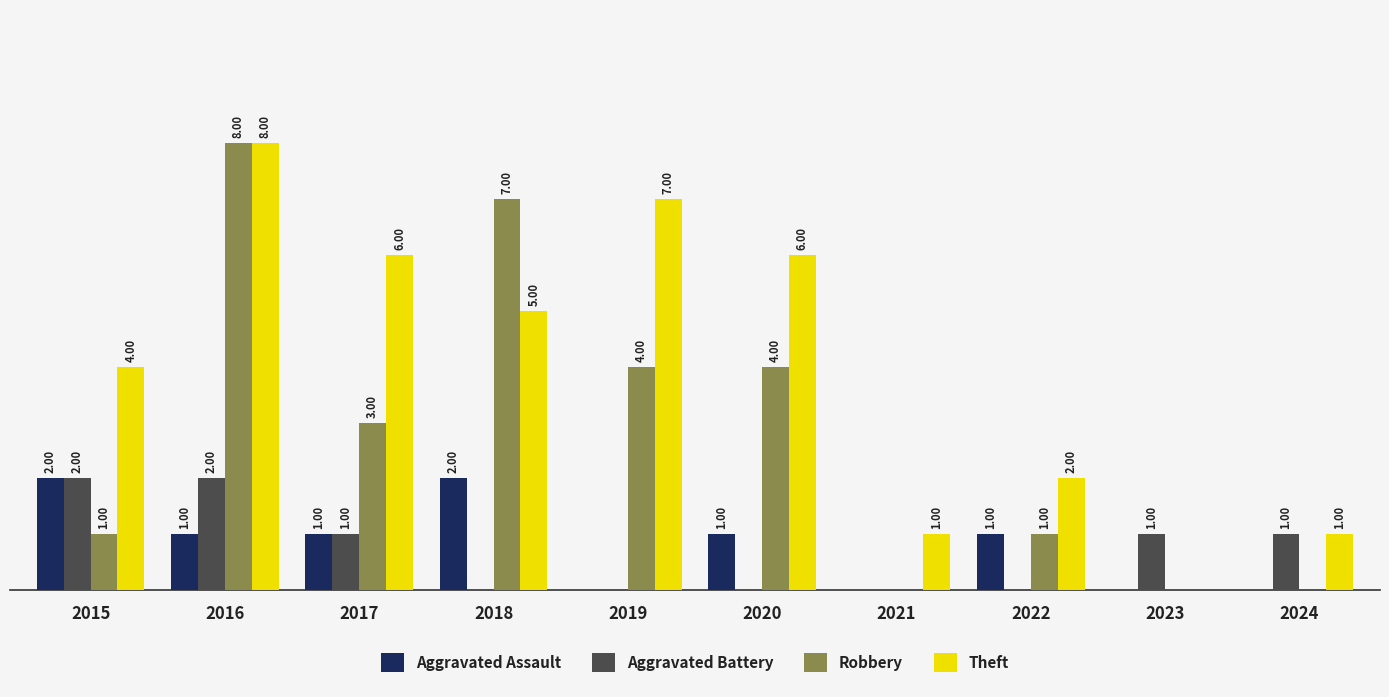

Is the value of Robbery at 2024 greater than the value of Aggravated Assault at 2015?

No